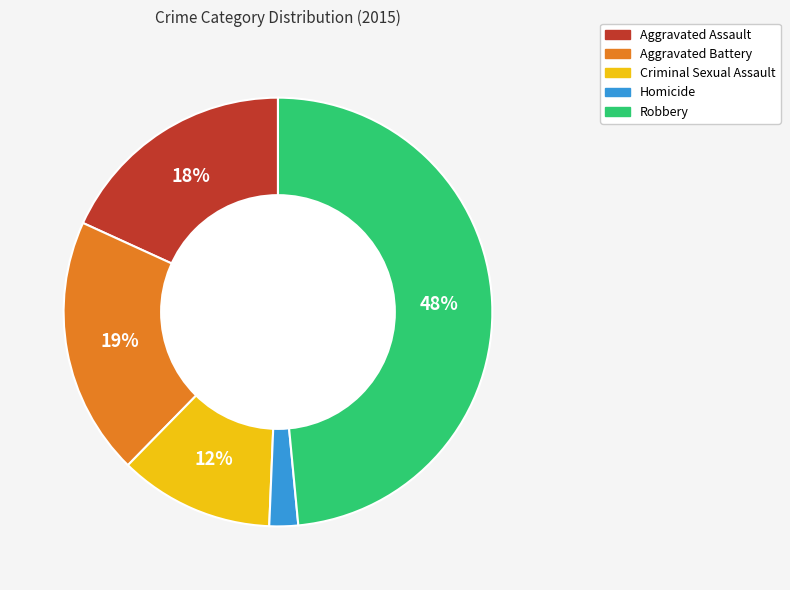

The Aggravated Assault slice represents 9% of the pie. True or false?

False